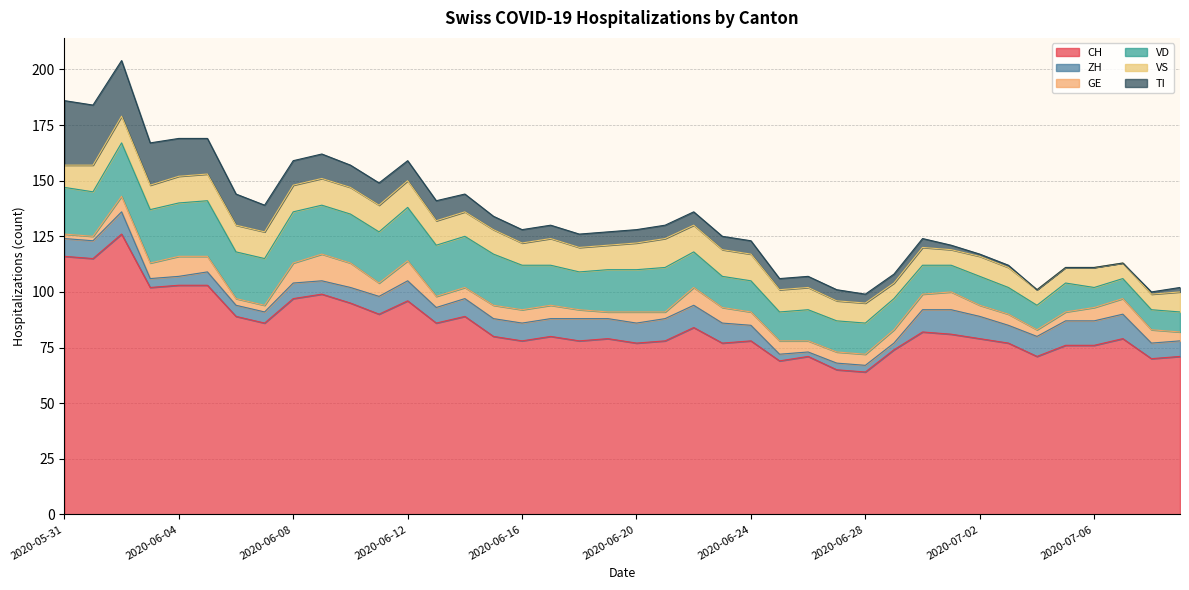

True or false: ZH and CH intersect in this chart.

False